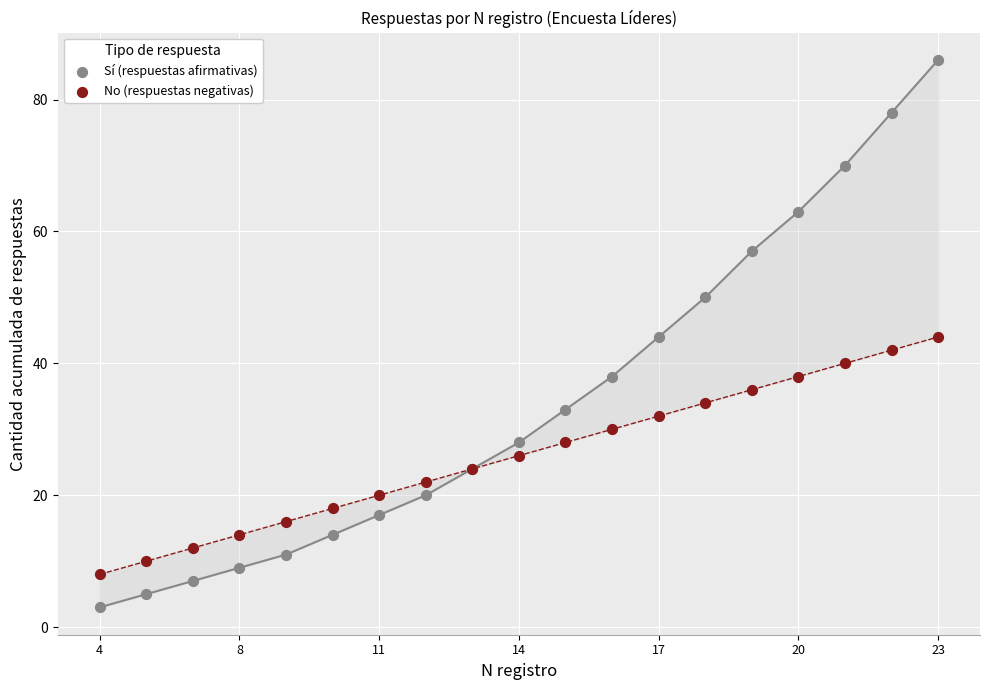

Which series contains the lowest Y value?

Sí (respuestas afirmativas)